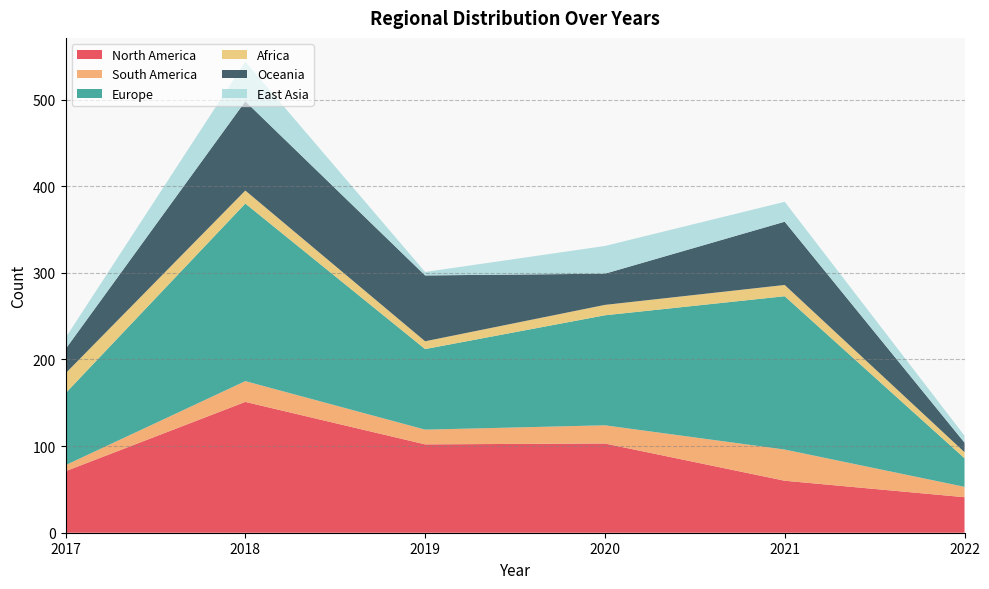

Reading left to right, what are all the values shown in this chart?

North America: 2017=71	2018=151	2019=102	2020=103	2021=60	2022=41
South America: 2017=7	2018=24	2019=17	2020=21	2021=36	2022=12
Europe: 2017=83	2018=205	2019=93	2020=127	2021=177	2022=33
Africa: 2017=23	2018=15	2019=9	2020=12	2021=13	2022=7
Oceania: 2017=28	2018=103	2019=76	2020=36	2021=73	2022=11
East Asia: 2017=13	2018=46	2019=4	2020=32	2021=23	2022=8